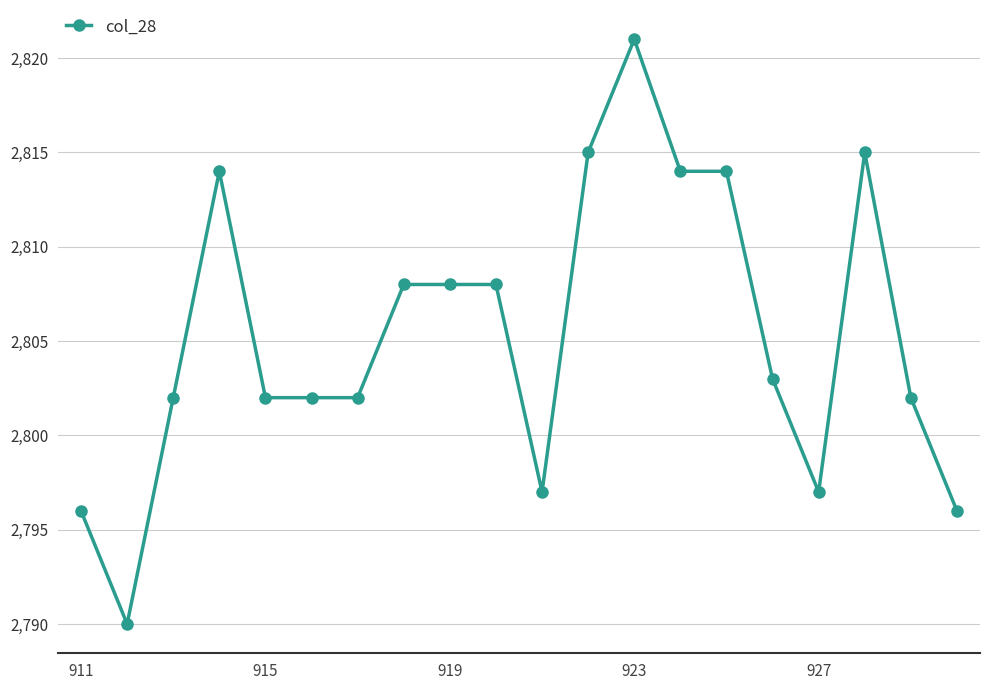

What is the value of the 5th point from the left?

2802